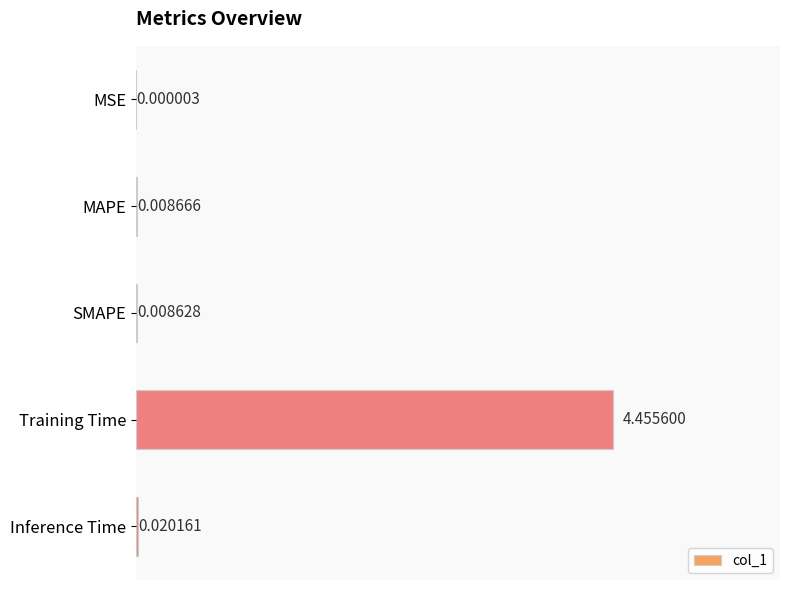

Which category has the highest value across all series?

Training Time